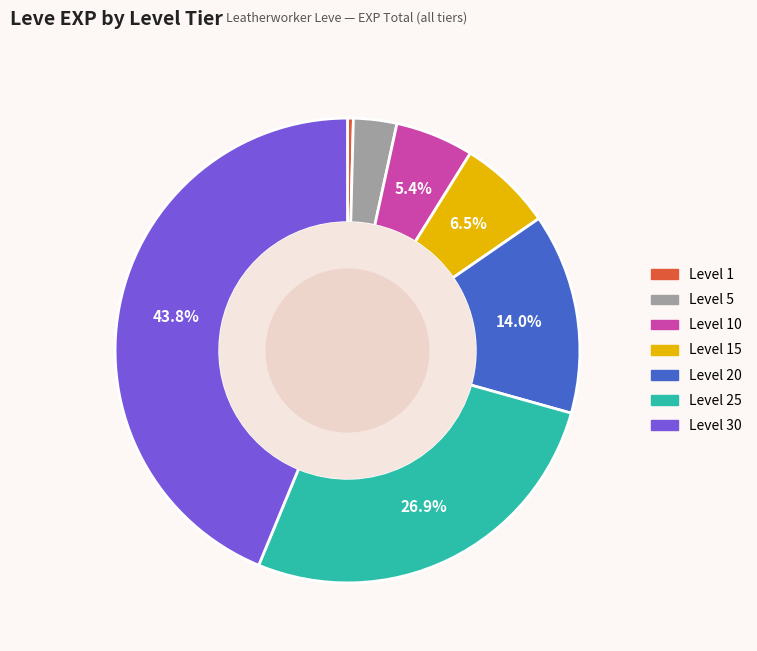

Does any single category account for the majority?

No